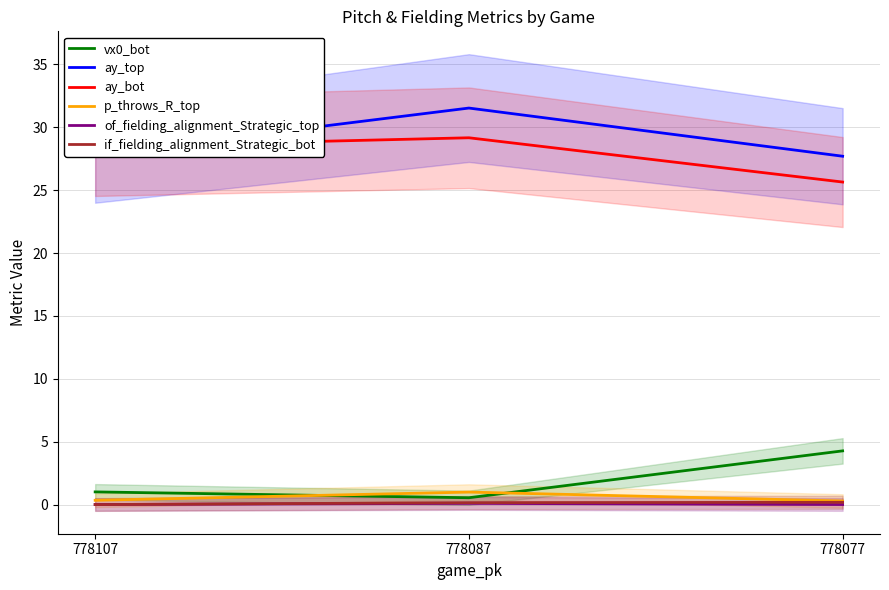

Is this an area chart (filled region under the line)?

No